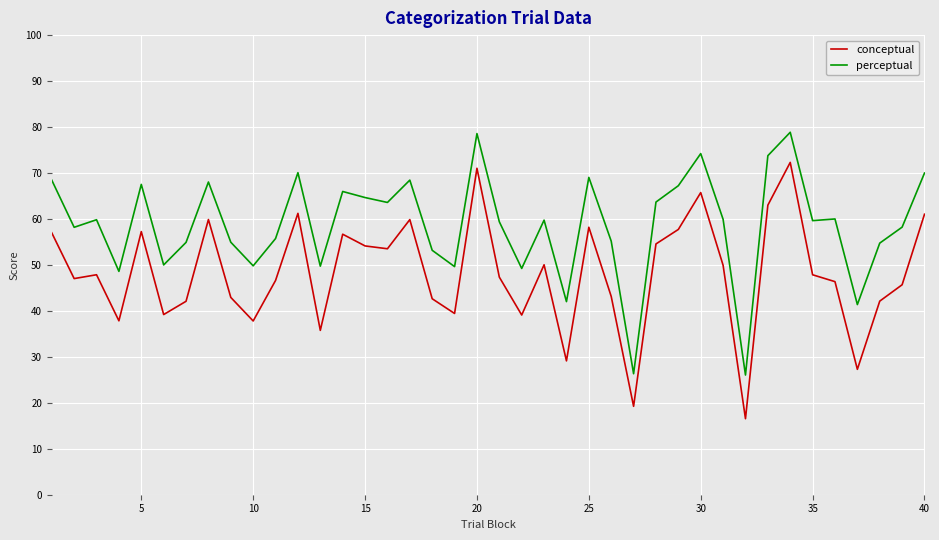

True or false: conceptual has more than 0 interior local peaks.

True